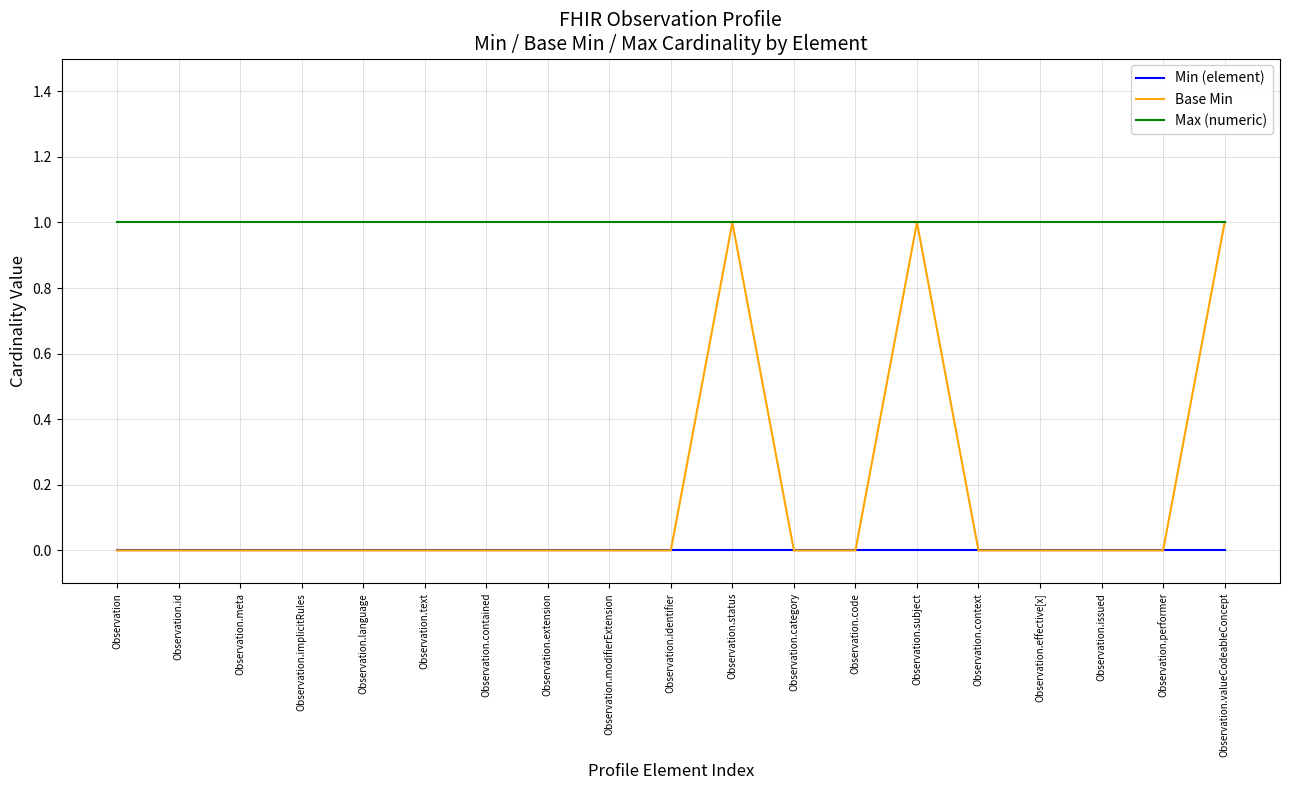

What position from the left is Observation.implicitRules?

4